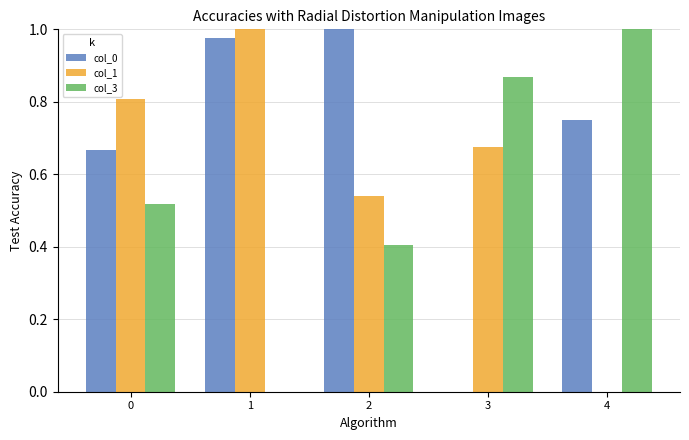

Which category has the highest value in the col_0 series?

2